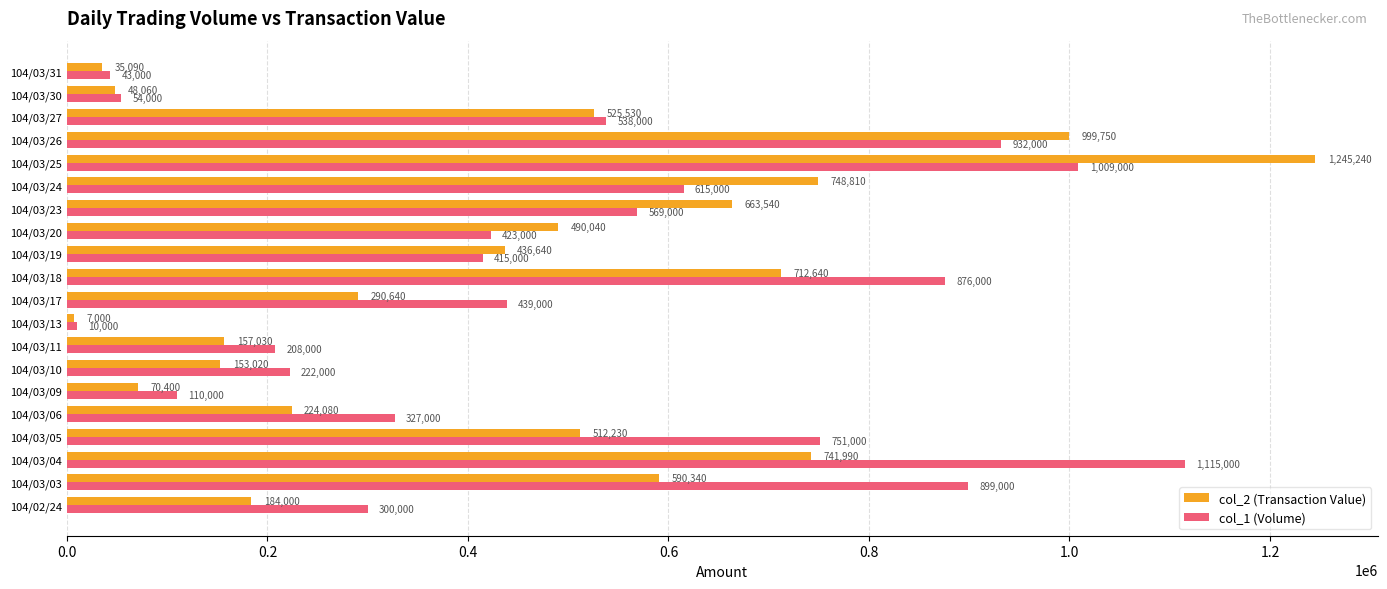

At 104/03/09, list the series in order from smallest to largest.

col_2 (Transaction Value), col_1 (Volume)